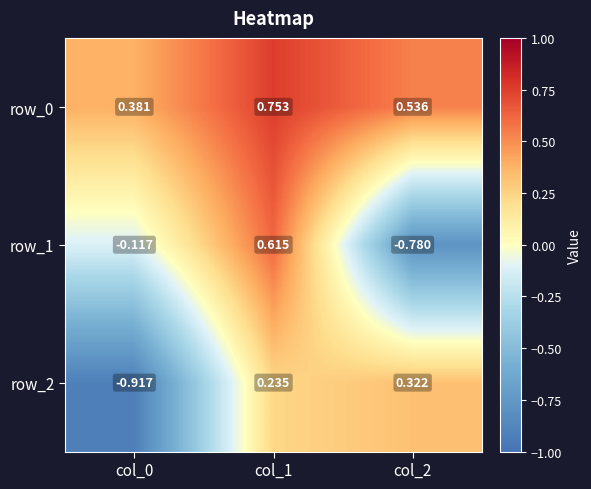

List the series in order of their peak value, highest first.

row_0, row_1, row_2